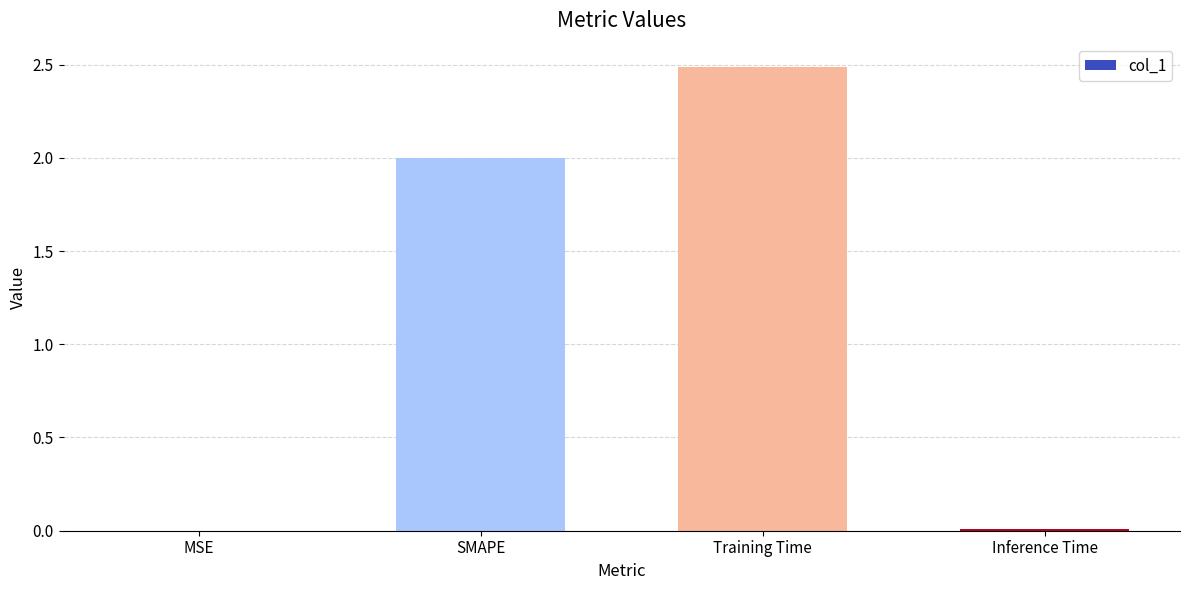

Is it true that the value at Inference Time is 0.0?

True